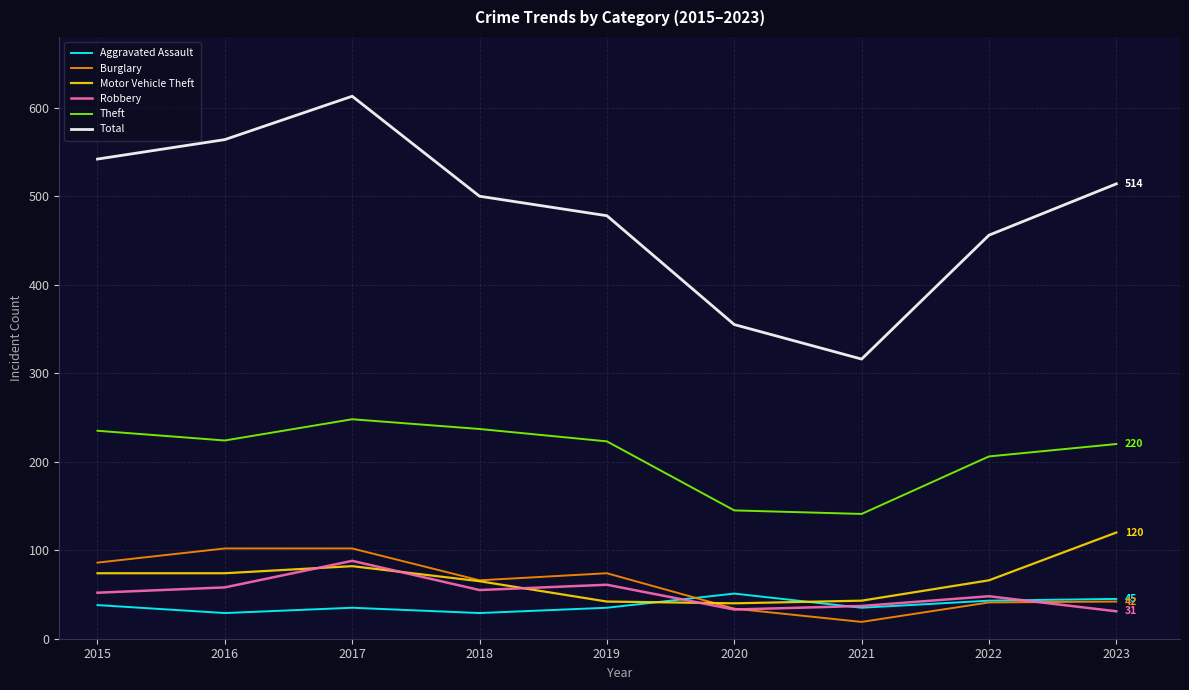

After their last crossing, which series has the higher values: Motor Vehicle Theft or Aggravated Assault?

Motor Vehicle Theft